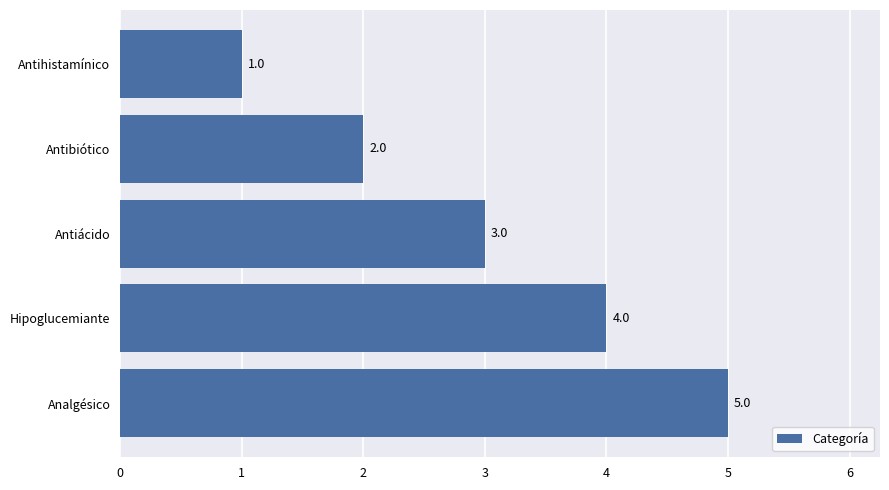

What is the ratio of the value at Antiácido to the value at Antihistamínico?

3.0